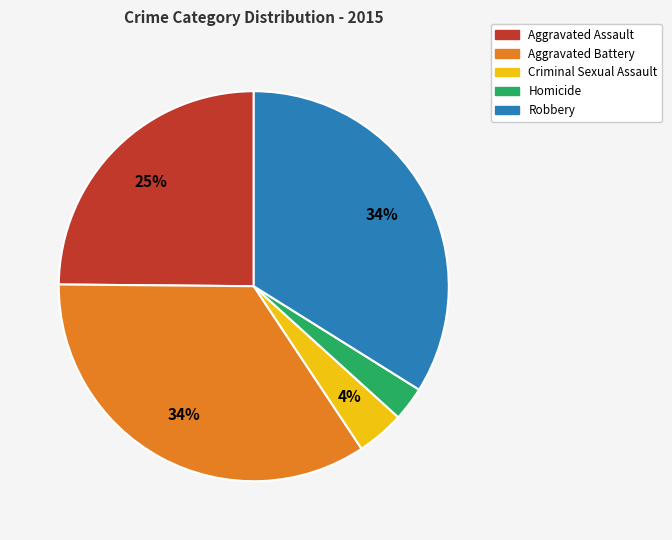

To the nearest percent, what is the difference between the Aggravated Assault and Robbery slice percentages?

9%